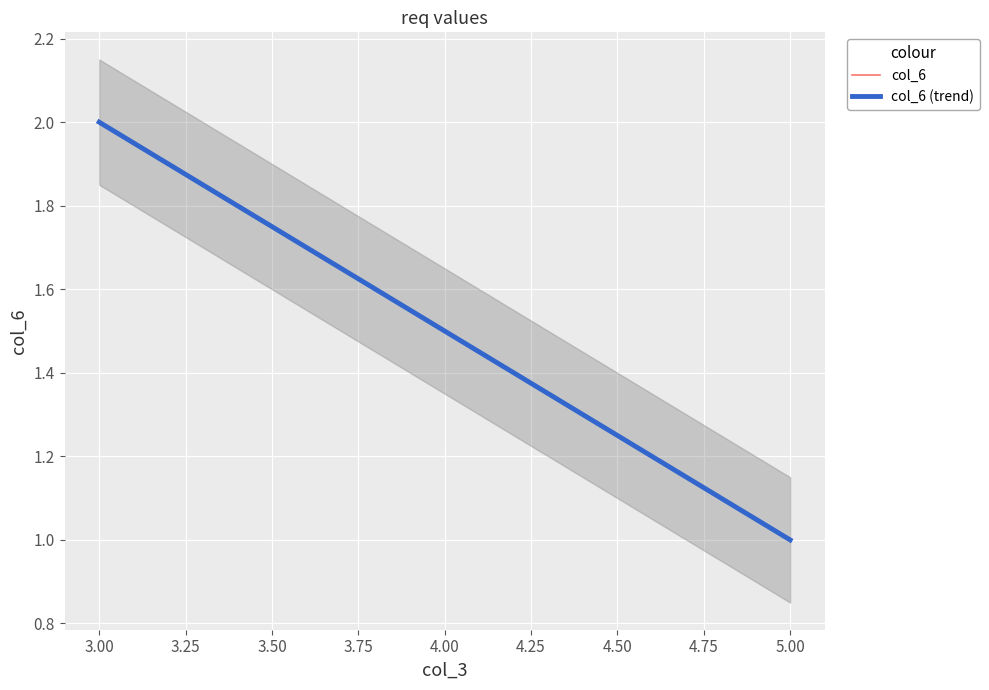

How many data points are less than 2?

1